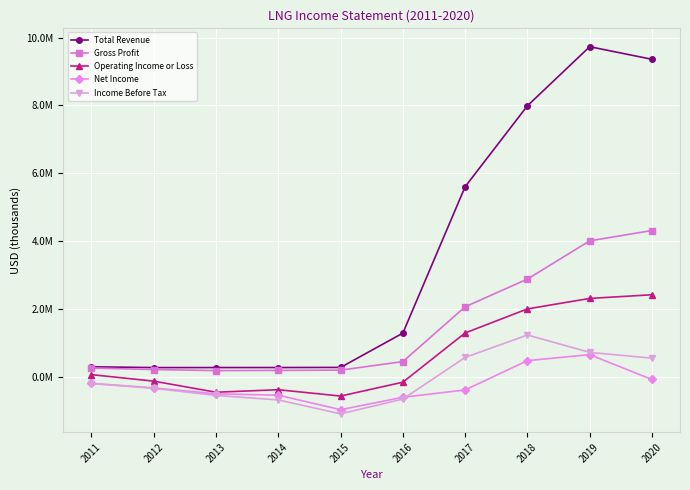

Which series has the widest spread of values?

Total Revenue